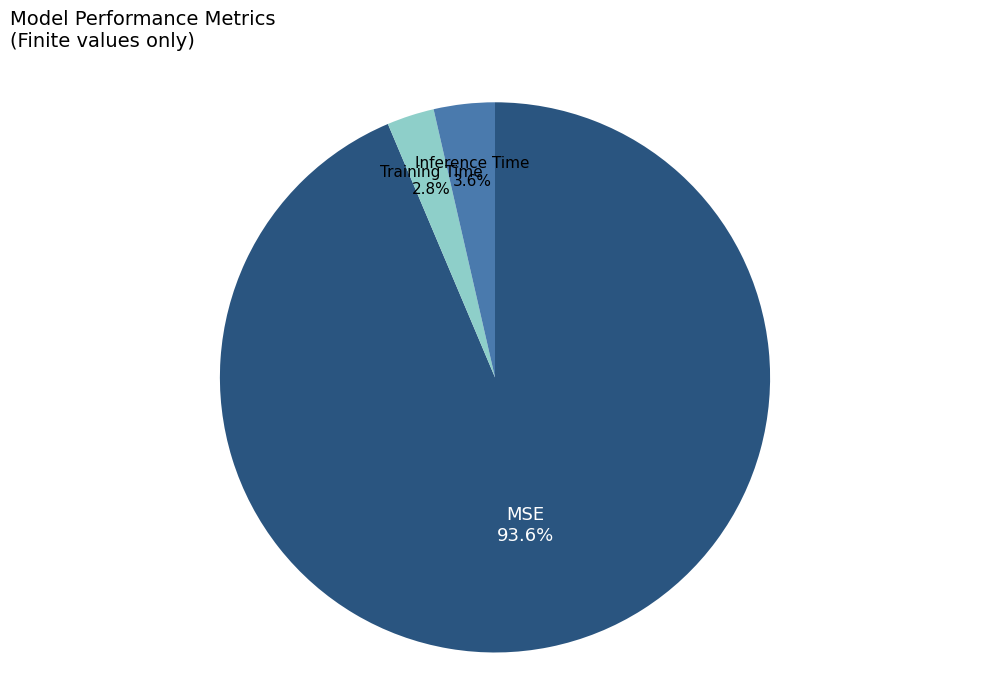

Is the sum of Inference Time and MSE greater than half?

Yes